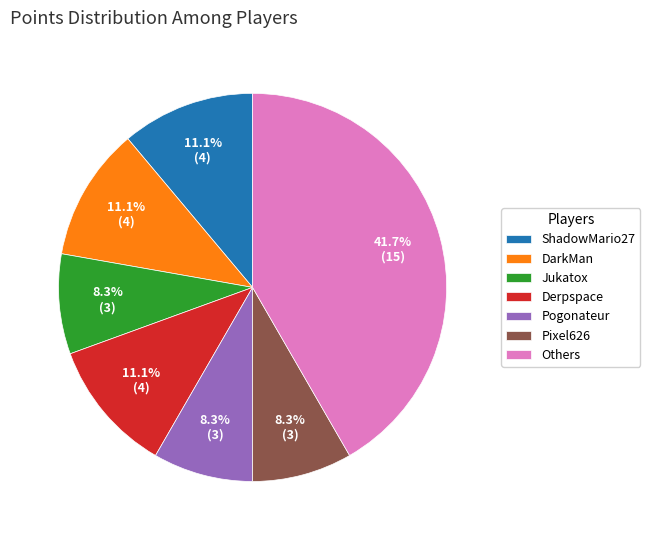

What is the ratio of the value at Derpspace to the value at ShadowMario27?

1.0